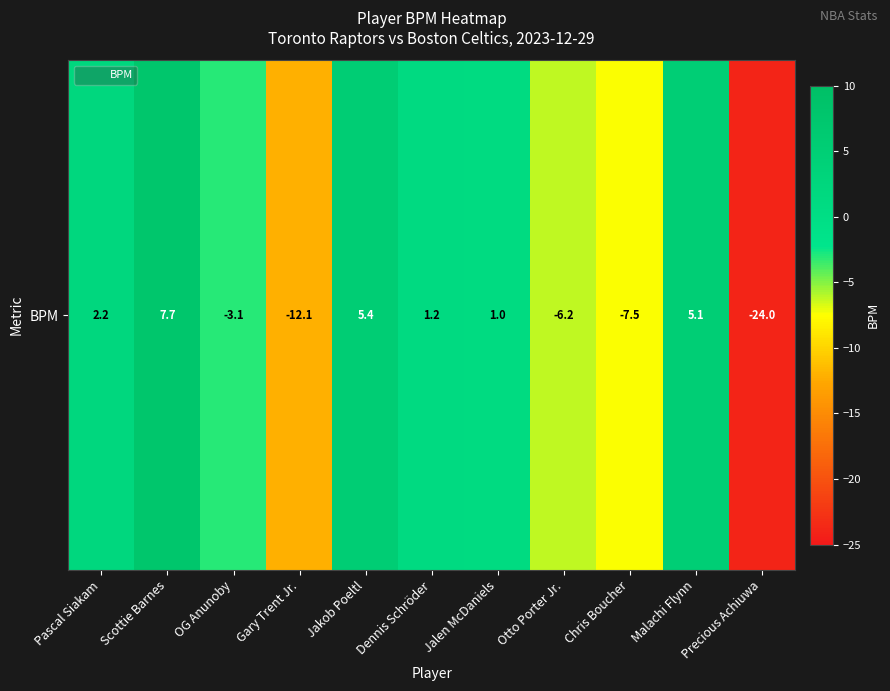

Which category has the highest value across all series?

Scottie Barnes